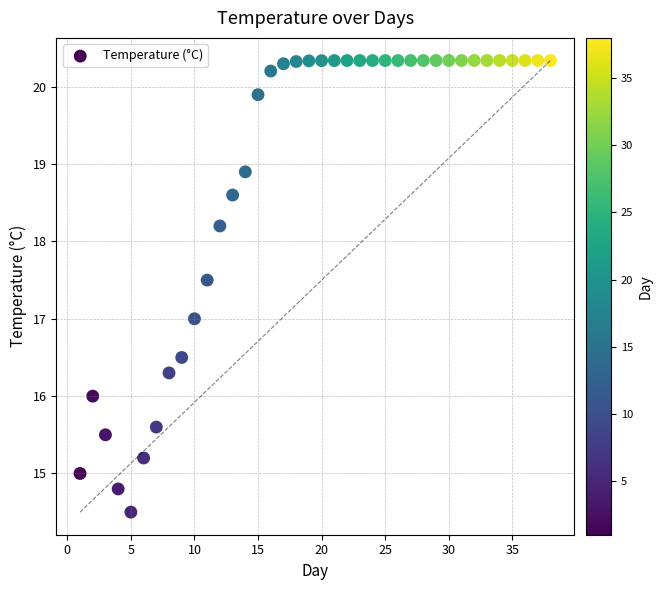

What is the range of X values (max minus min)?

37.0